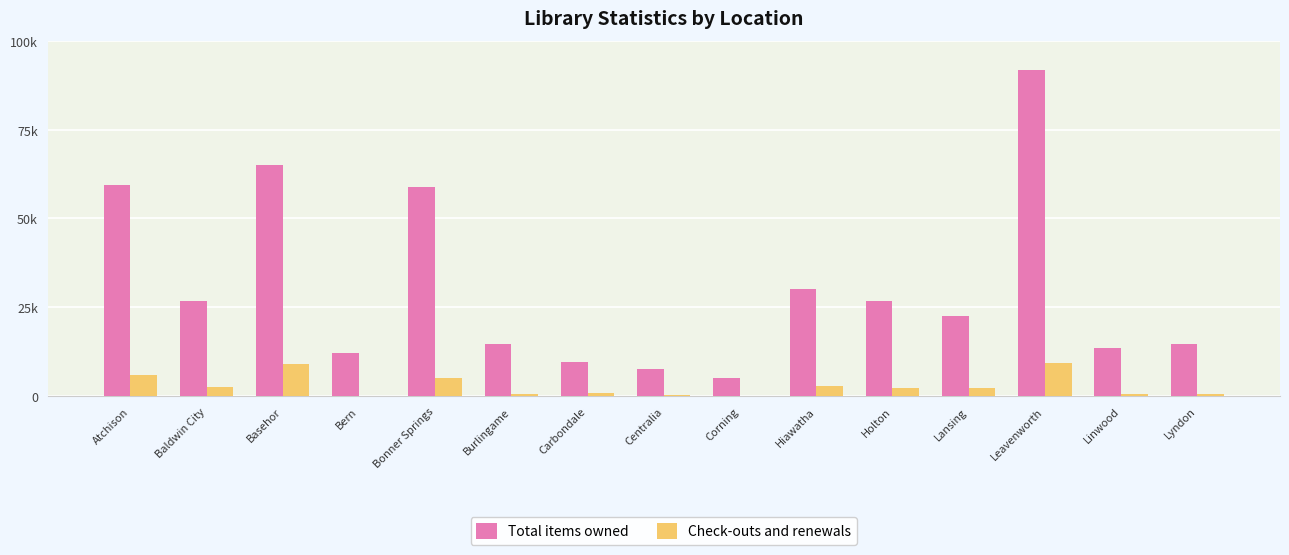

What are all the series names shown in the legend?

Total items owned, Check-outs and renewals